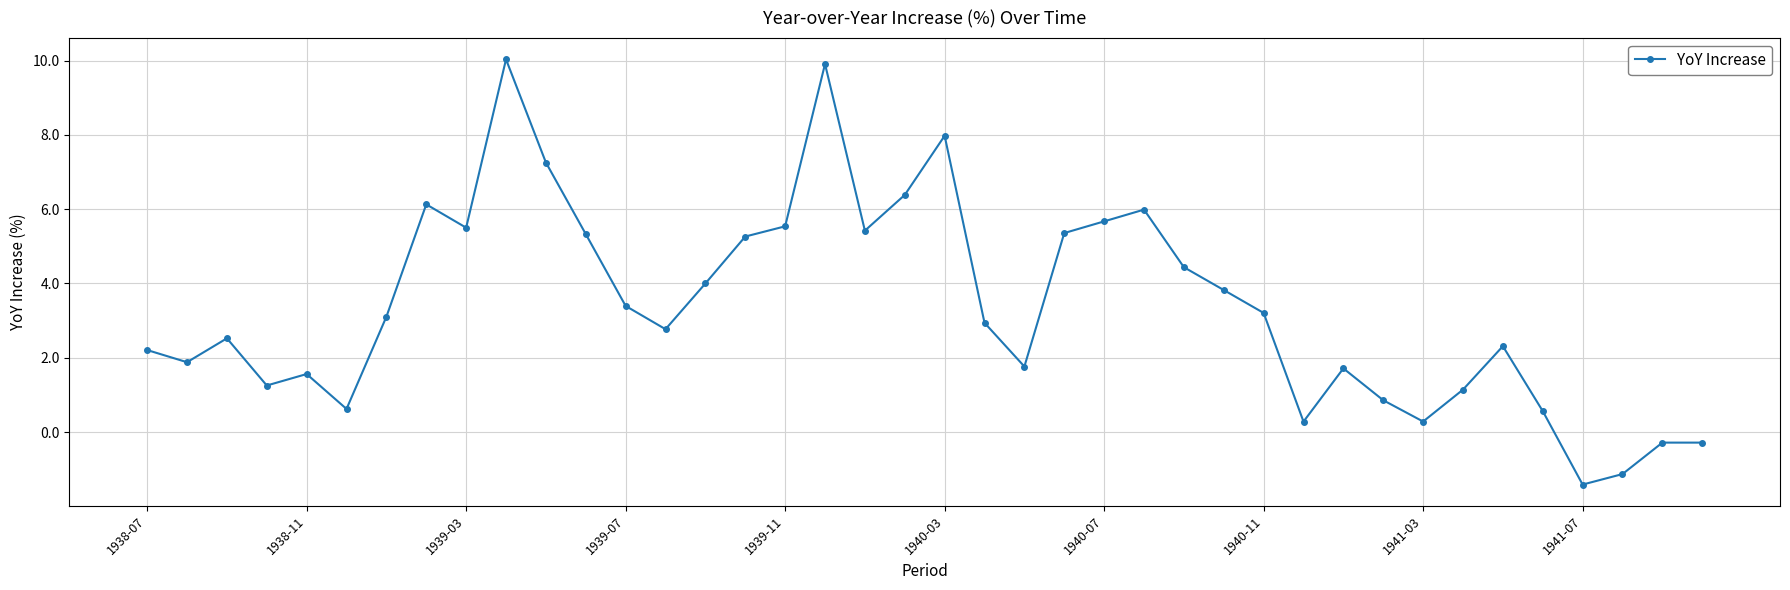

What is the sum of all values?

135.3